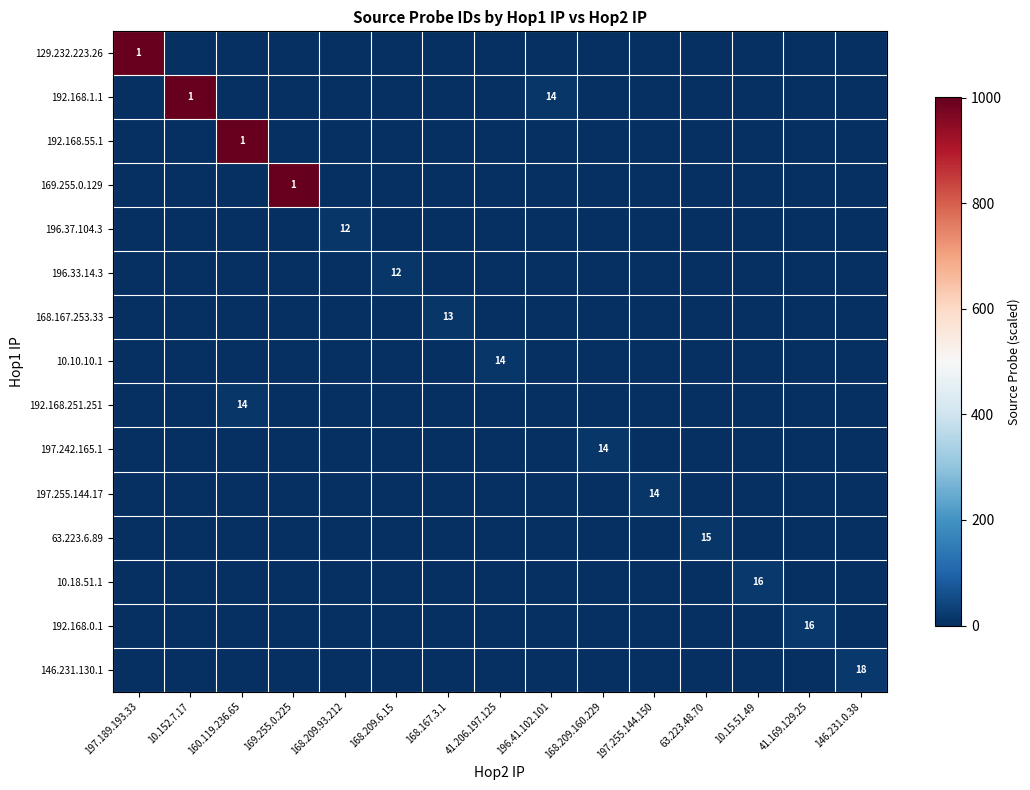

List the labels in order of row_0 value, smallest first.

10.152.7.17, 160.119.236.65, 169.255.0.225, 168.209.93.212, 168.209.6.15, 168.167.3.1, 41.206.197.125, 196.41.102.101, 168.209.160.229, 197.255.144.150, 63.223.48.70, 10.15.51.49, 41.169.129.25, 146.231.0.38, 197.189.193.33